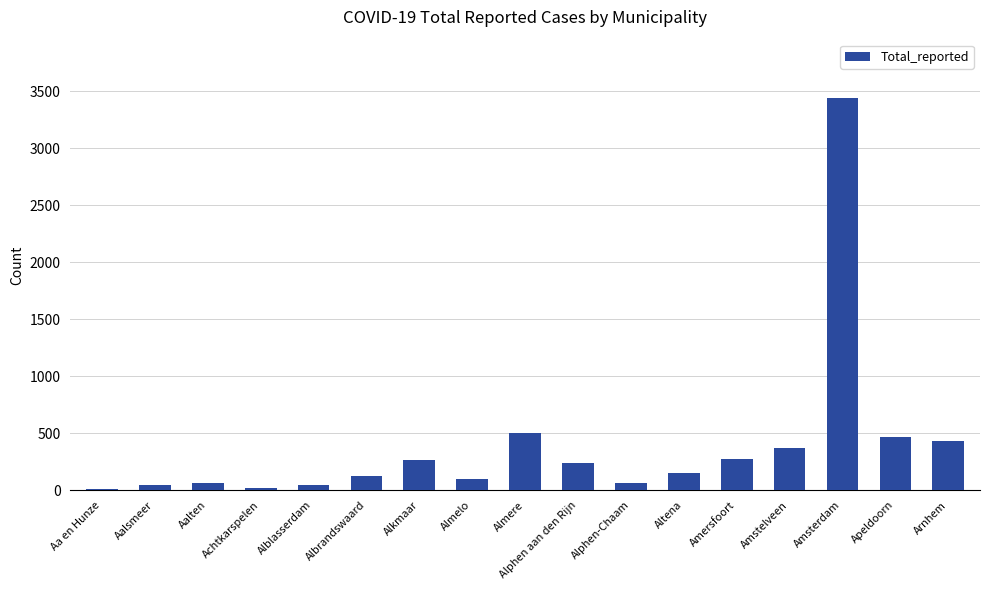

What is the value of the 10th bar from the left?

237